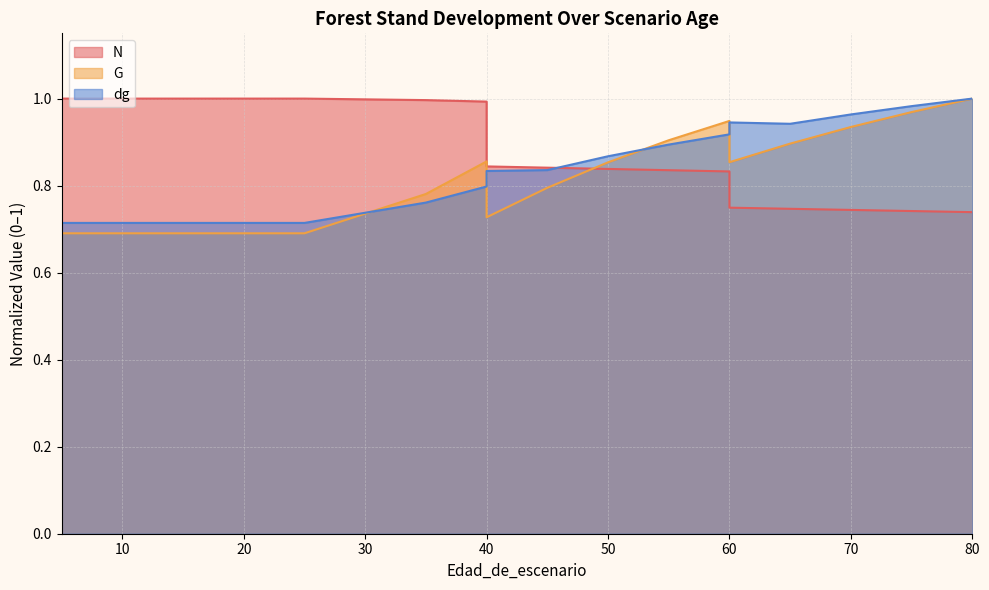

How many interior local peaks does the dg series have?

1